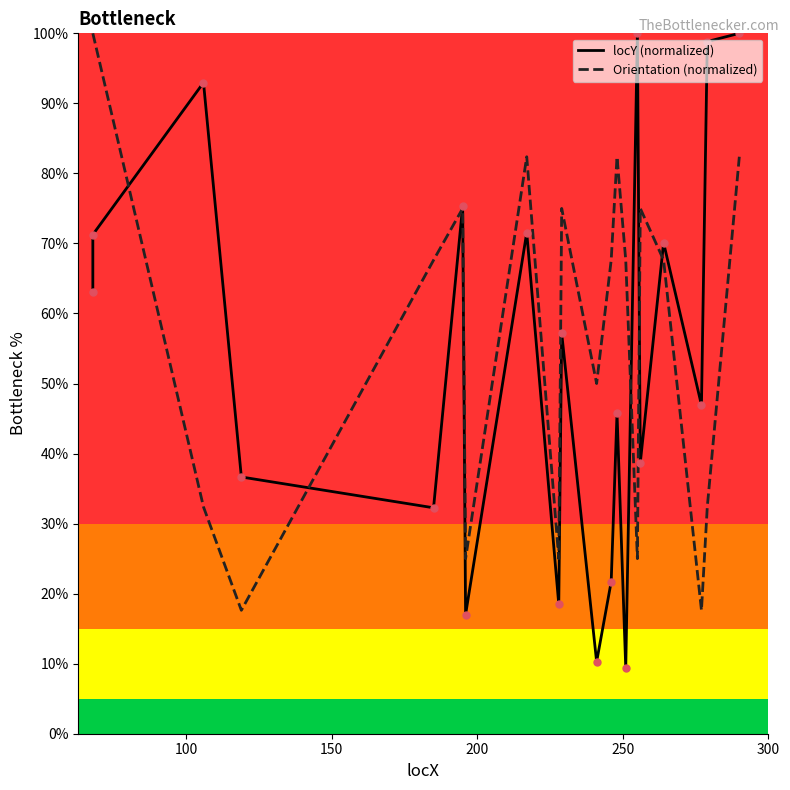

Which series contains the highest Y value?

locY (normalized)